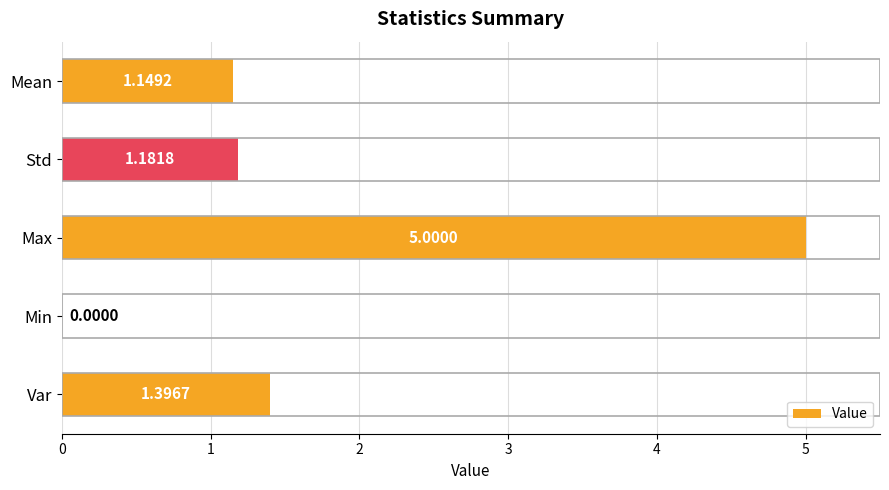

What is the sum of all values?

8.7